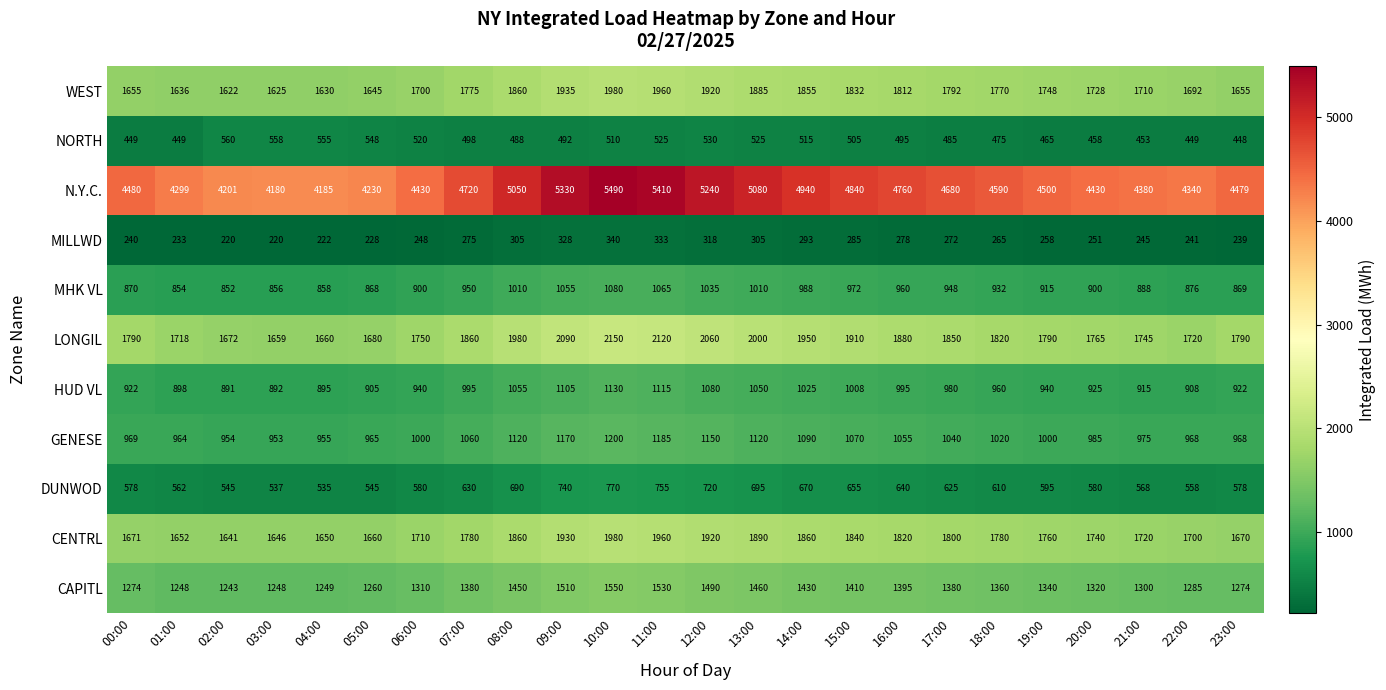

Which category has the highest value in the HUD VL series?

10:00